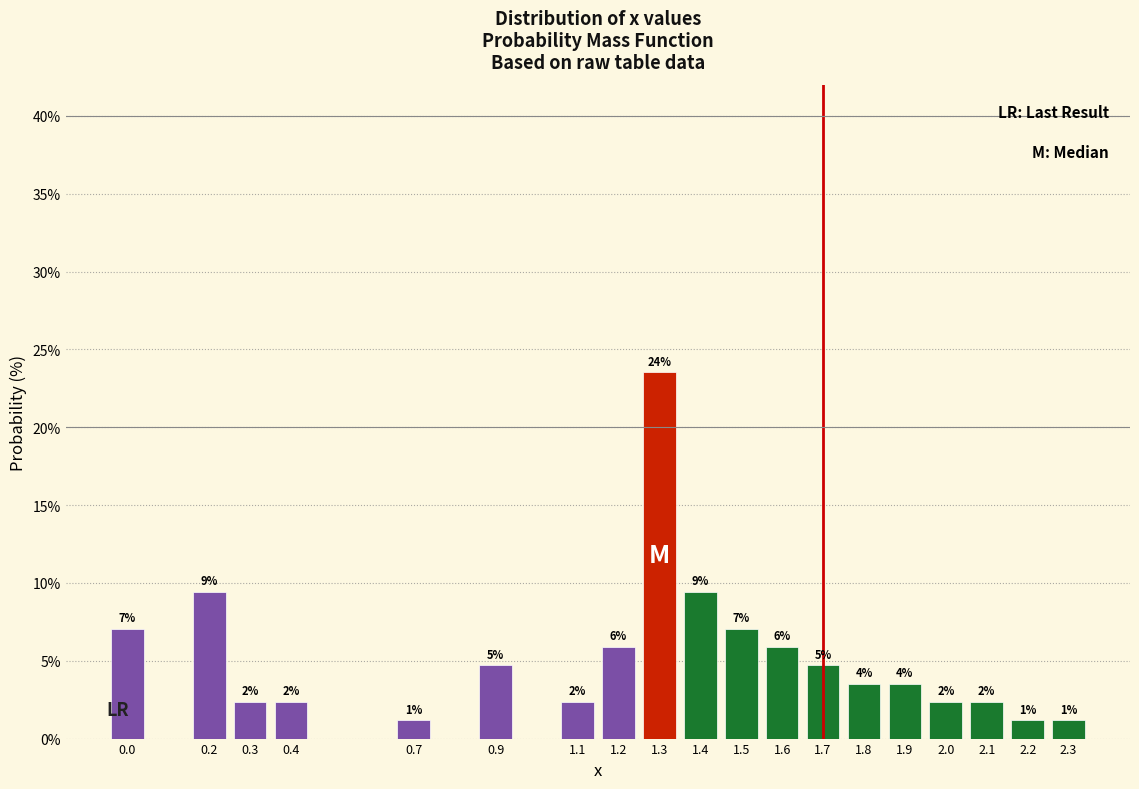

How many bars are there in total?

19